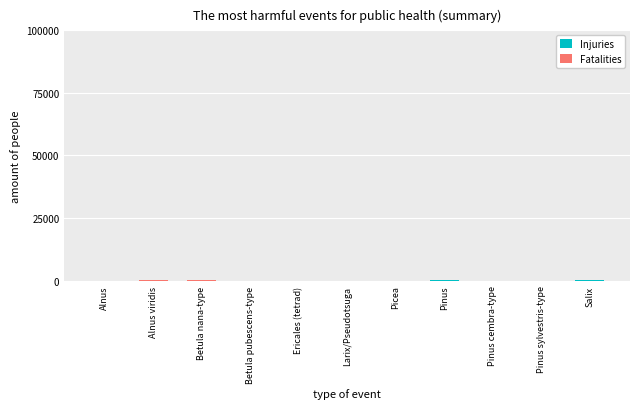

Which category has the lowest value in the Fatalities series?

Alnus